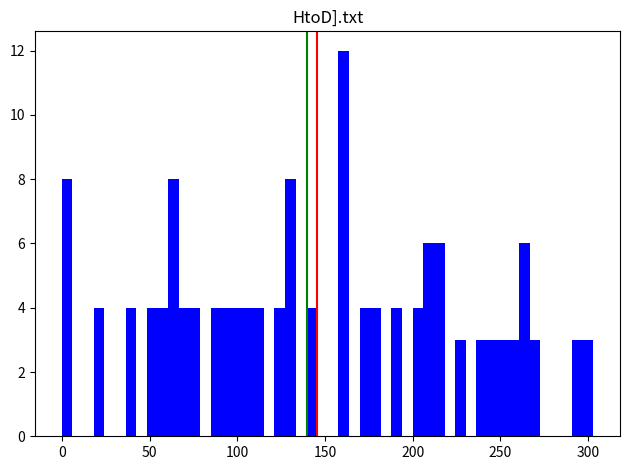

Read against the x-axis, roughly where is the centre of the tallest bar?

160